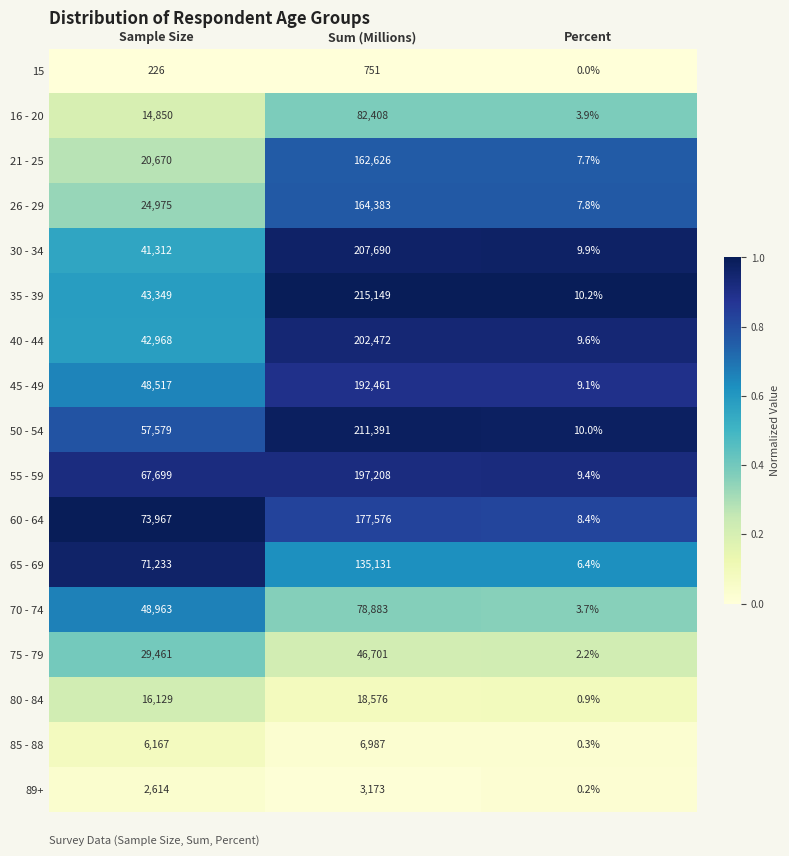

What is the maximum value for 60 - 64?

177576.0